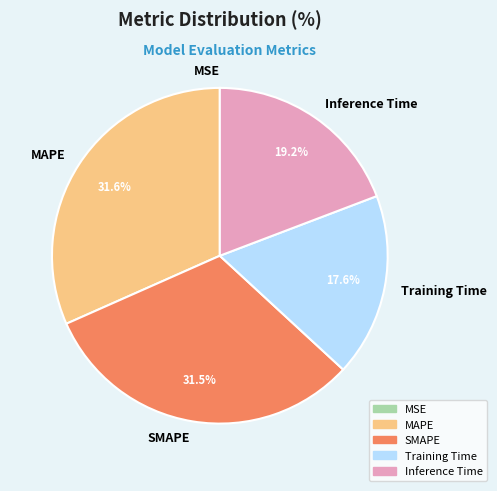

Between SMAPE and Training Time, which is larger?

SMAPE